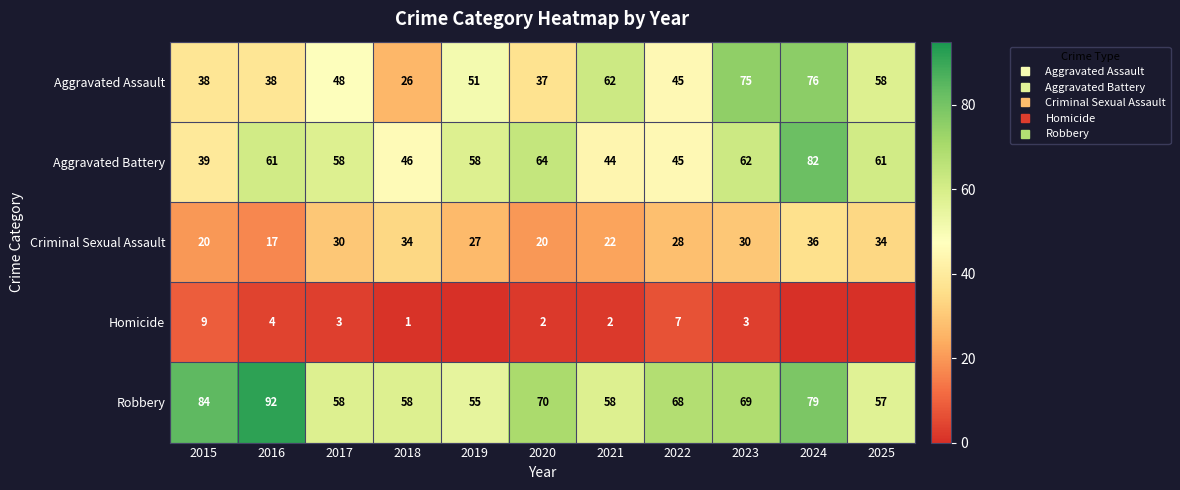

What is the lowest value of the Robbery series?

55